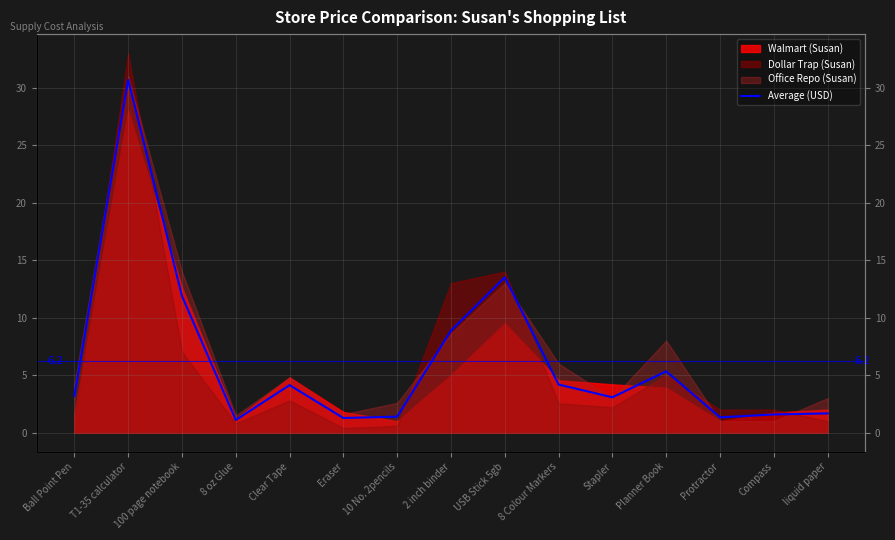

What is the sum of the values at 8 Colour Markers and Stapler?

7.2